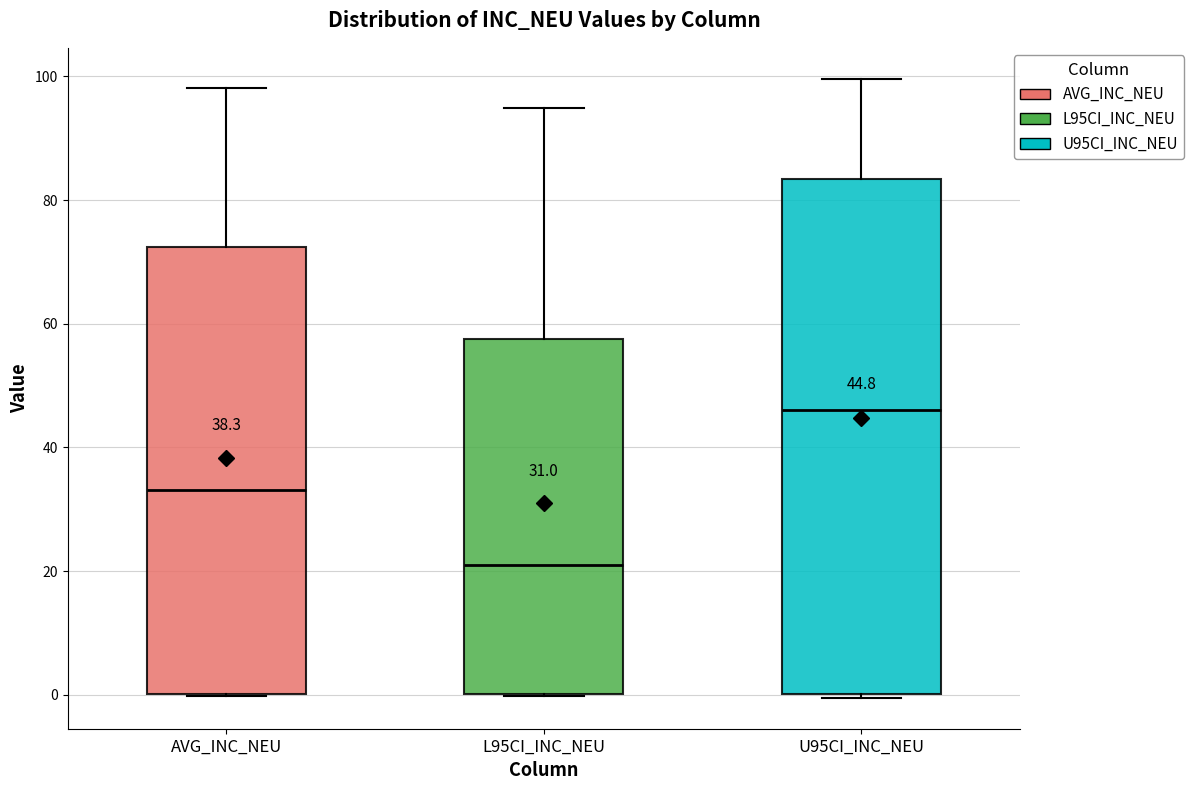

Which box is the tallest, from its lower edge to its upper edge?

U95CI_INC_NEU